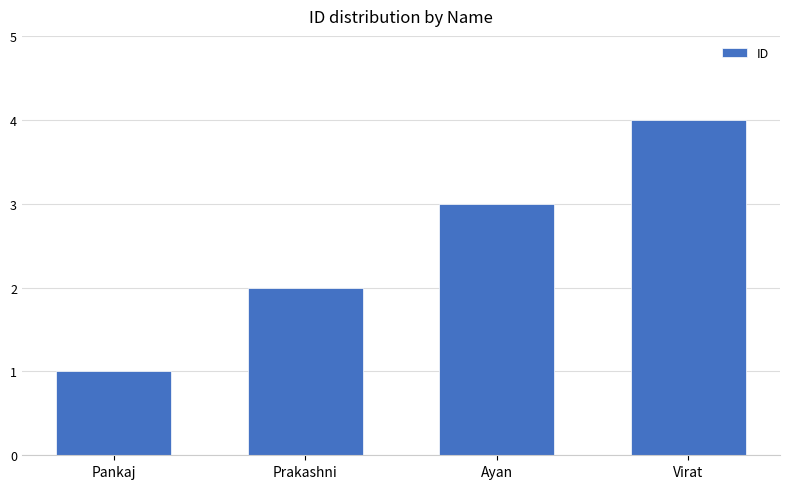

What is the label of the 3rd bar from the left?

Ayan